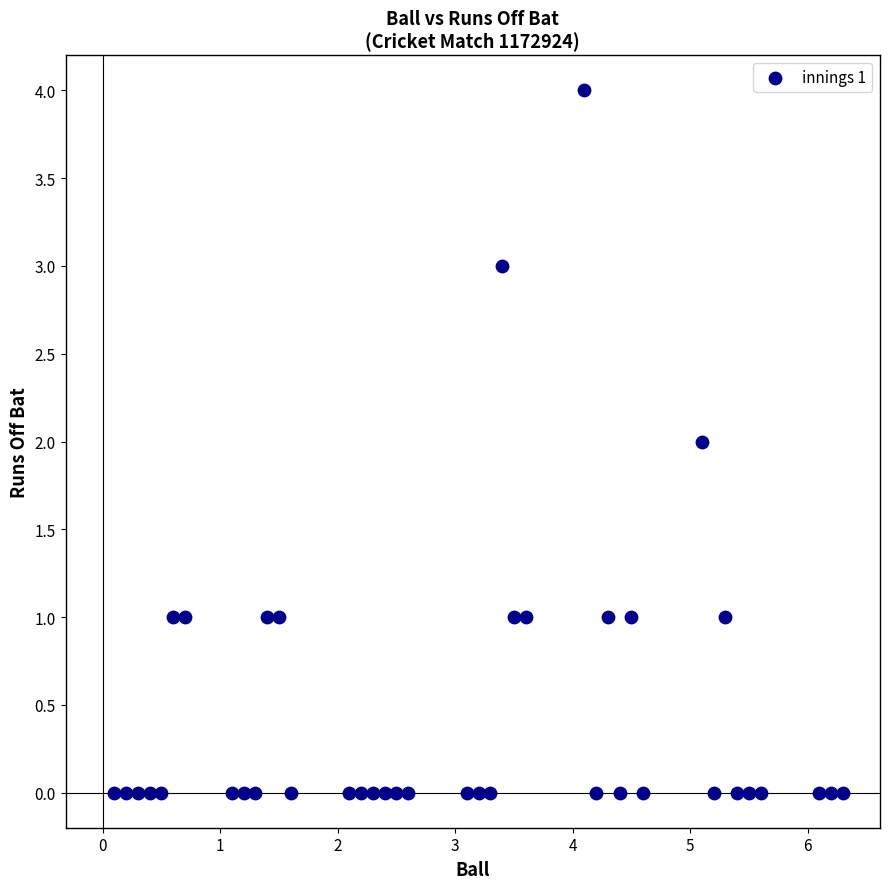

What is the range of Y values (max minus min)?

4